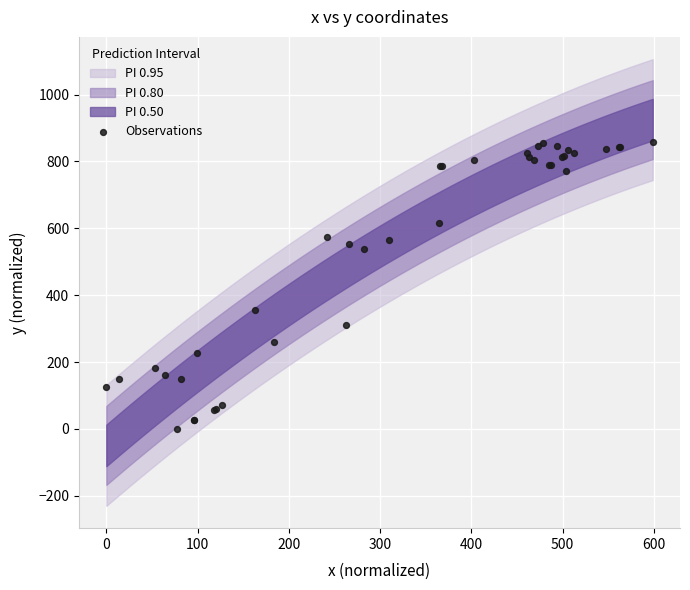

What Y value in the scatter plot is closest to 428?

355.4